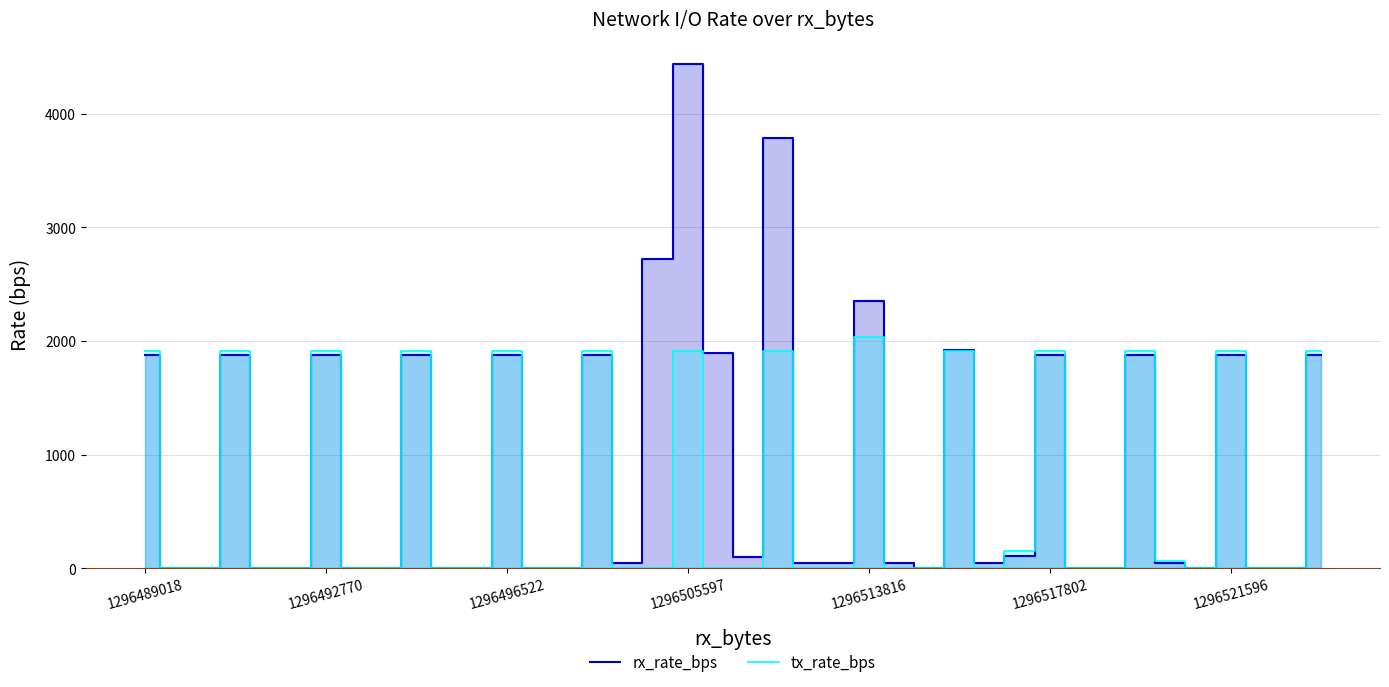

What is the average value of the rx_rate_bps series?

908